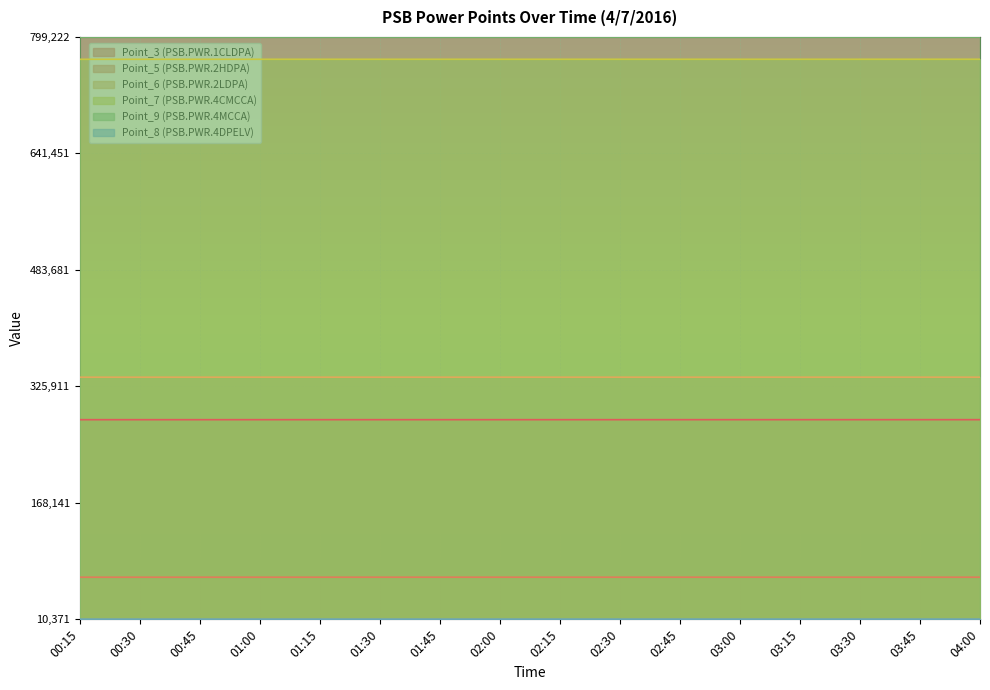

True or false: Point_3 (PSB.PWR.1CLDPA) and Point_8 (PSB.PWR.4DPELV) cross at least once.

False